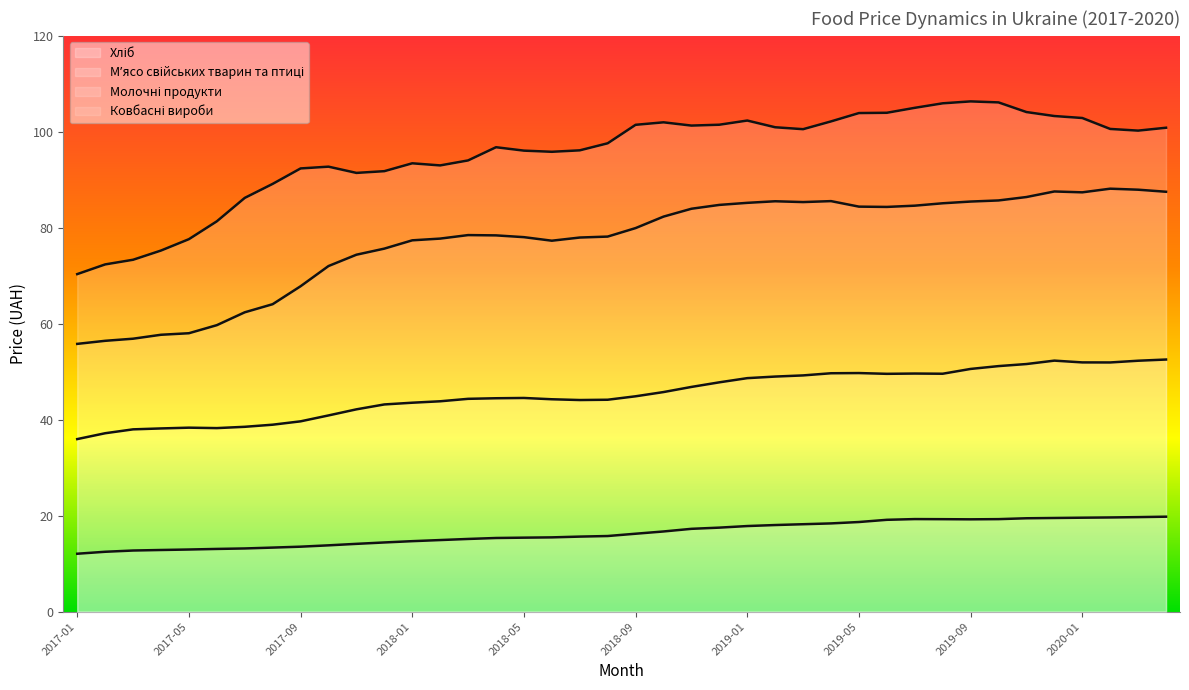

How many values in the Молочні продукти series are below 44?

14